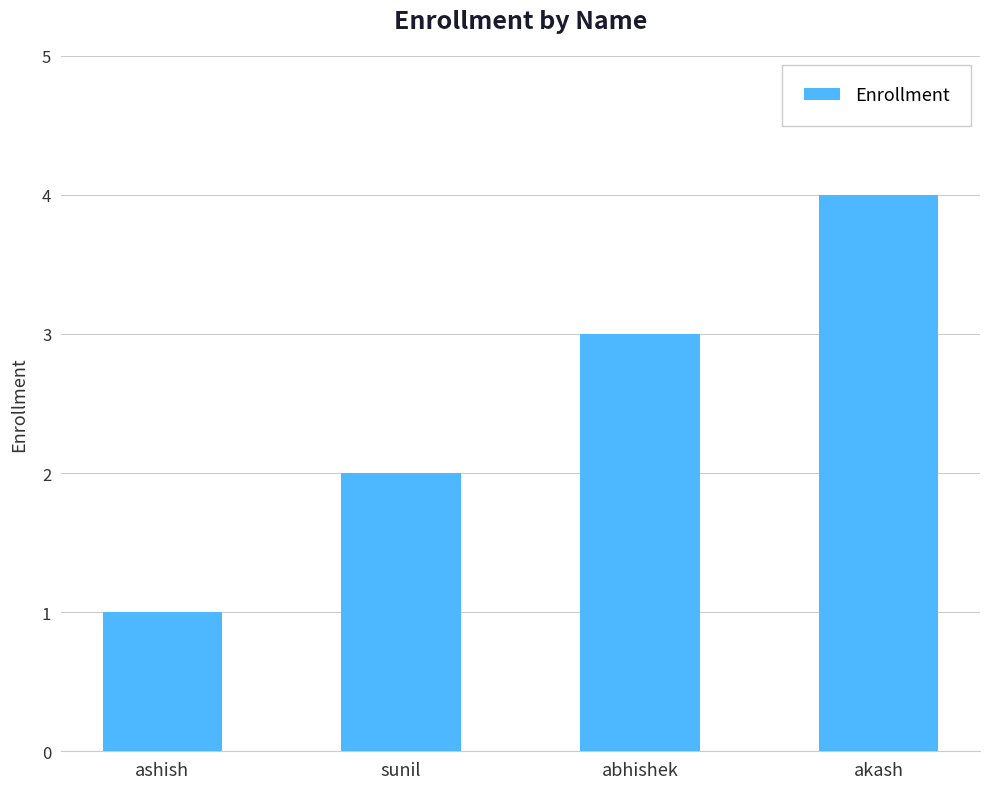

How many values are between 2 and 4?

3